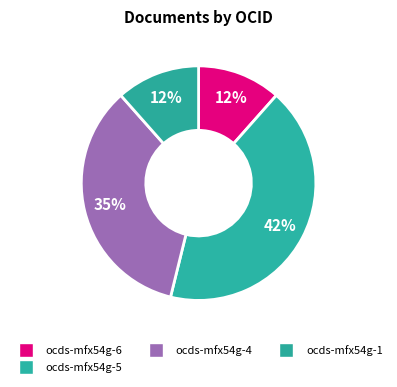

Which slice is the smallest?

ocds-mfx54g-6